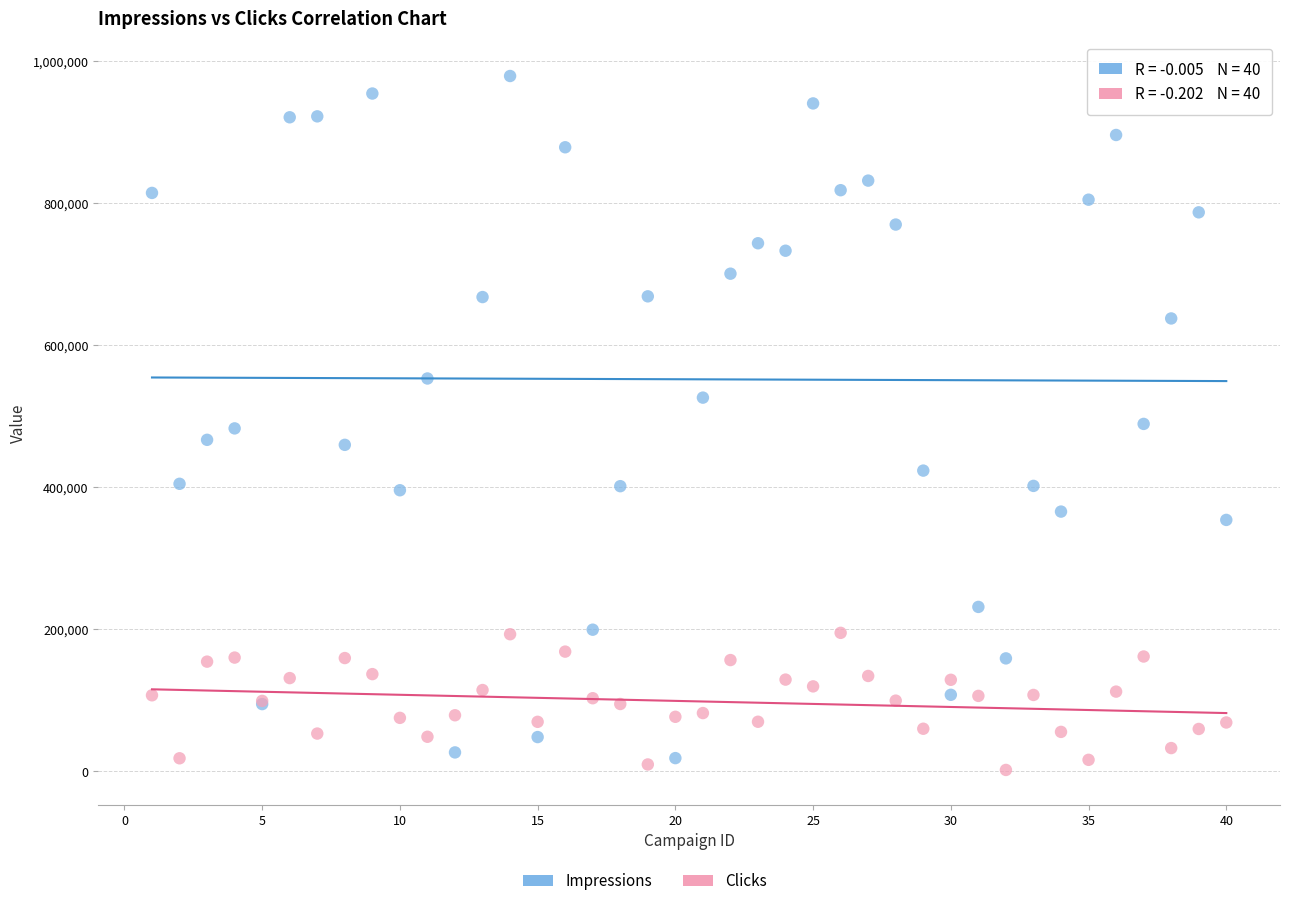

Which series reaches the minimum Y coordinate?

Clicks